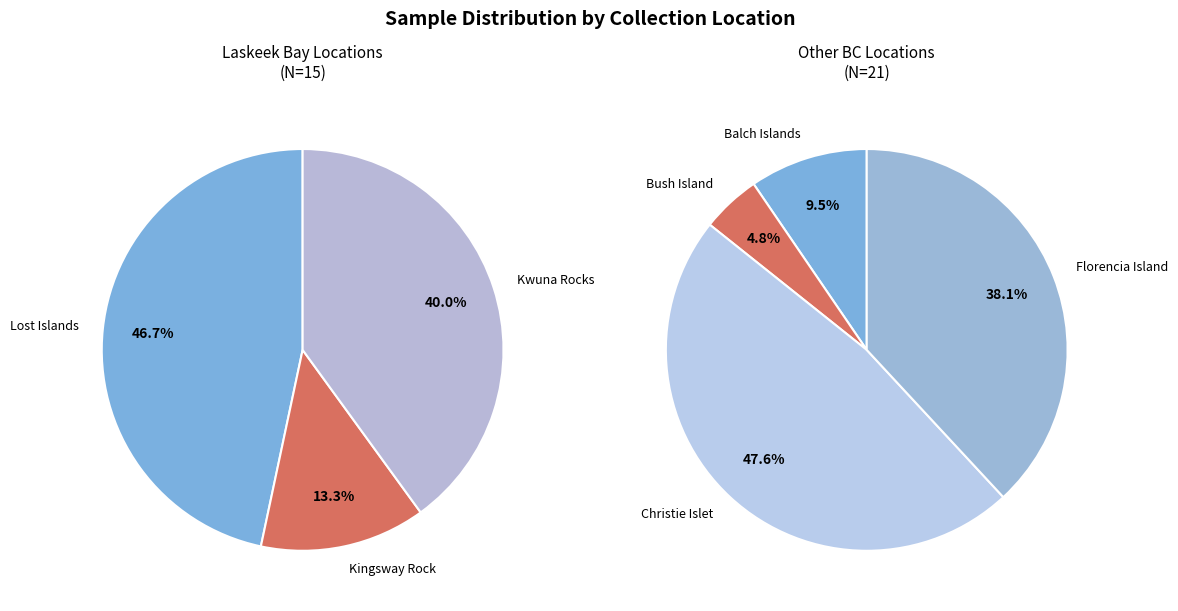

Which category has the biggest portion of the pie?

Christie Islet, NW of Vancouver BC